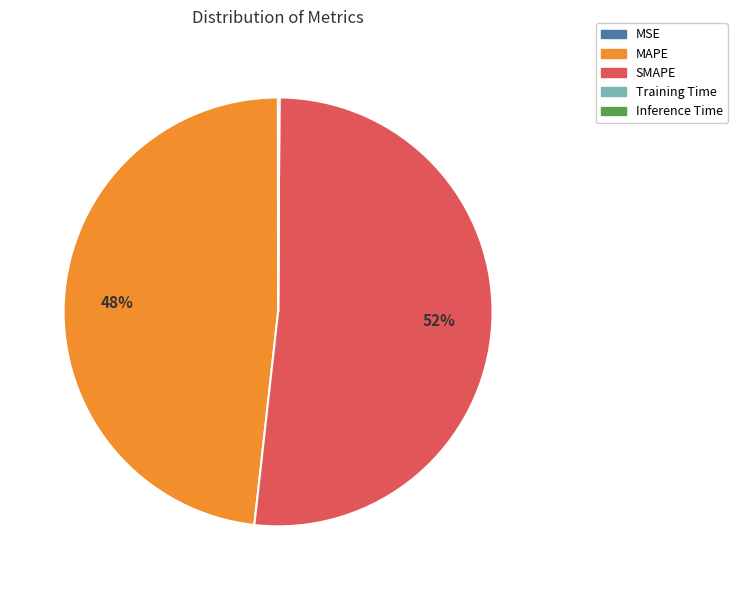

Which slice represents more than half of the pie?

SMAPE